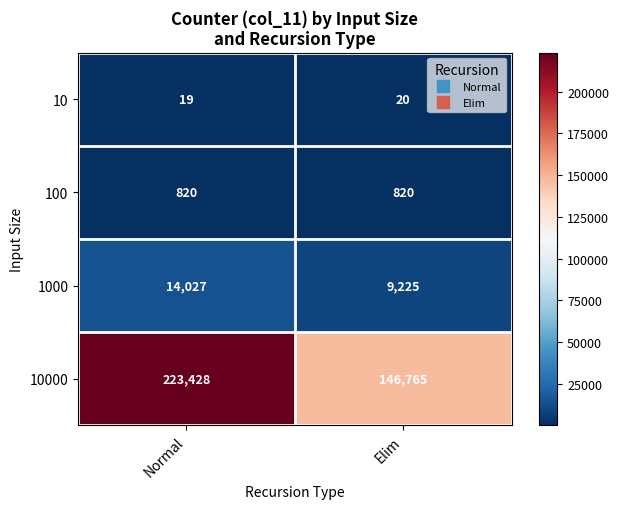

What is the greatest value displayed?

223428